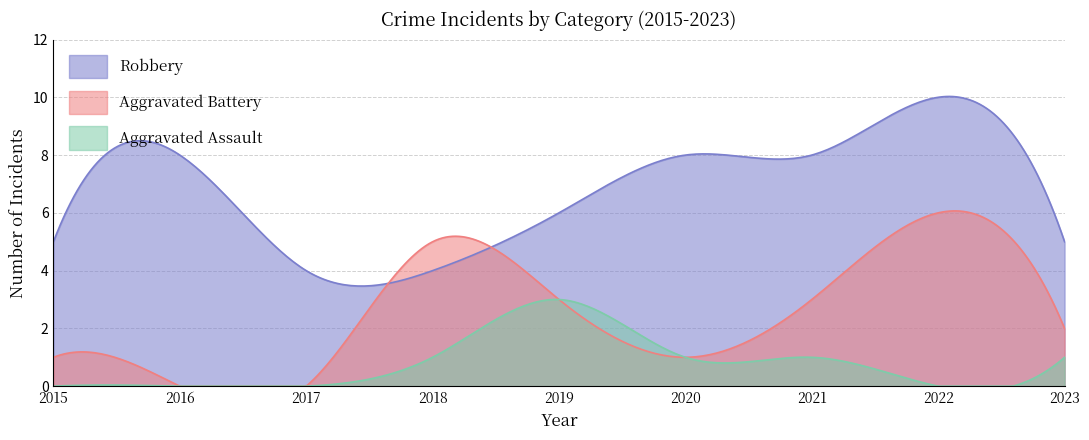

Where does the Aggravated Assault series first go above 1?

2019